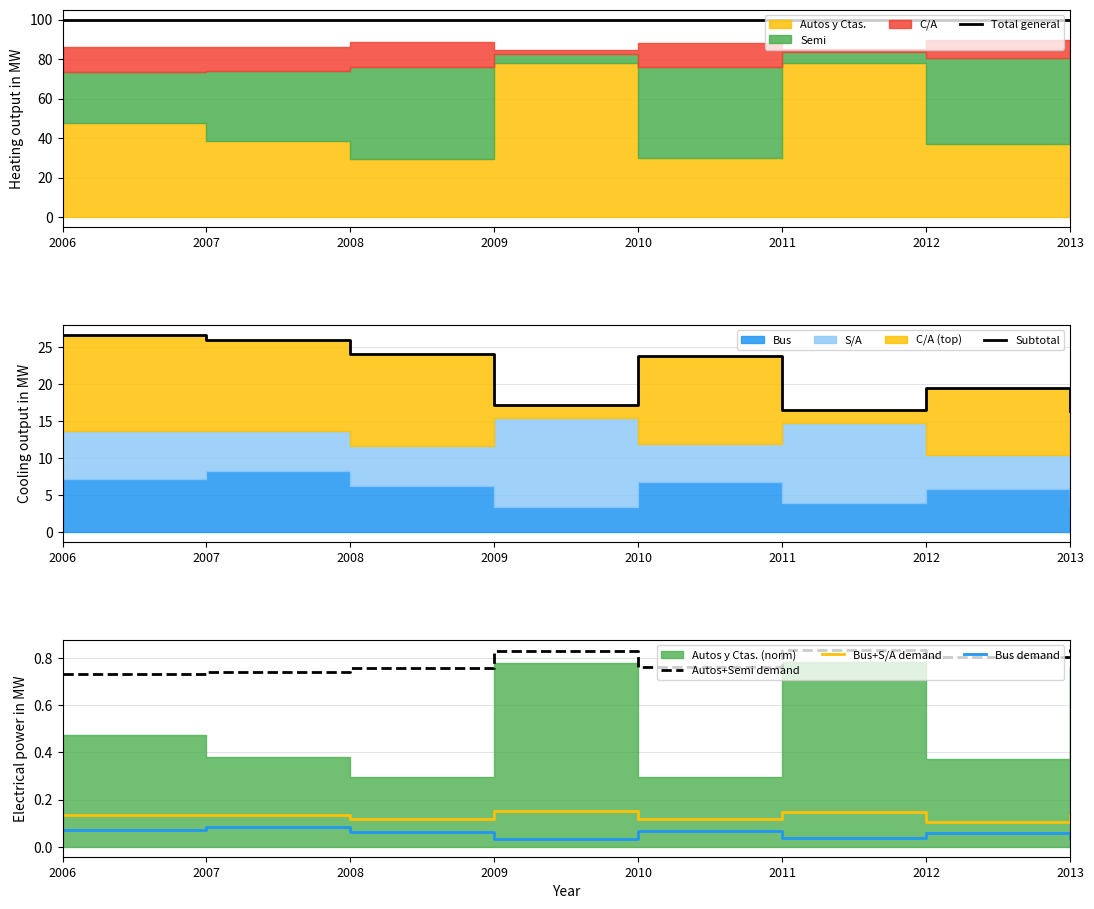

How many Total general values are between 100 and 101?

8